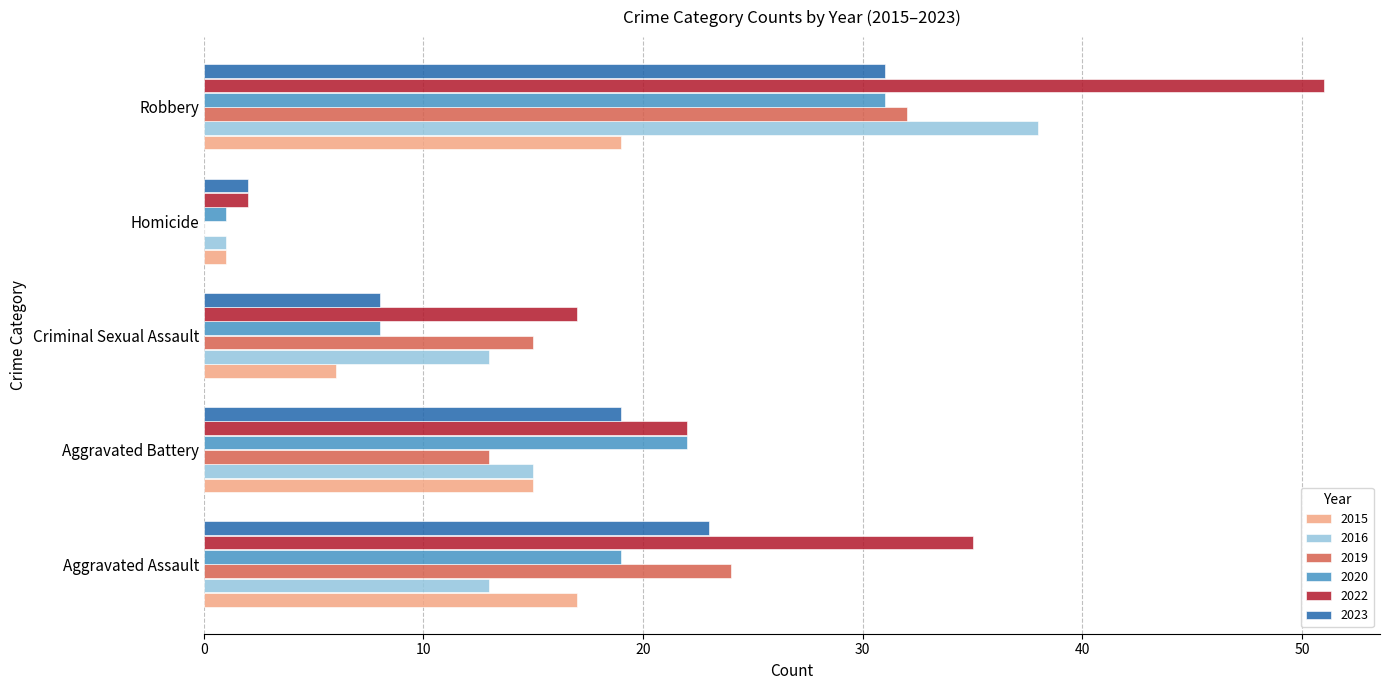

The value of 2019 at Robbery is 32. True or false?

True